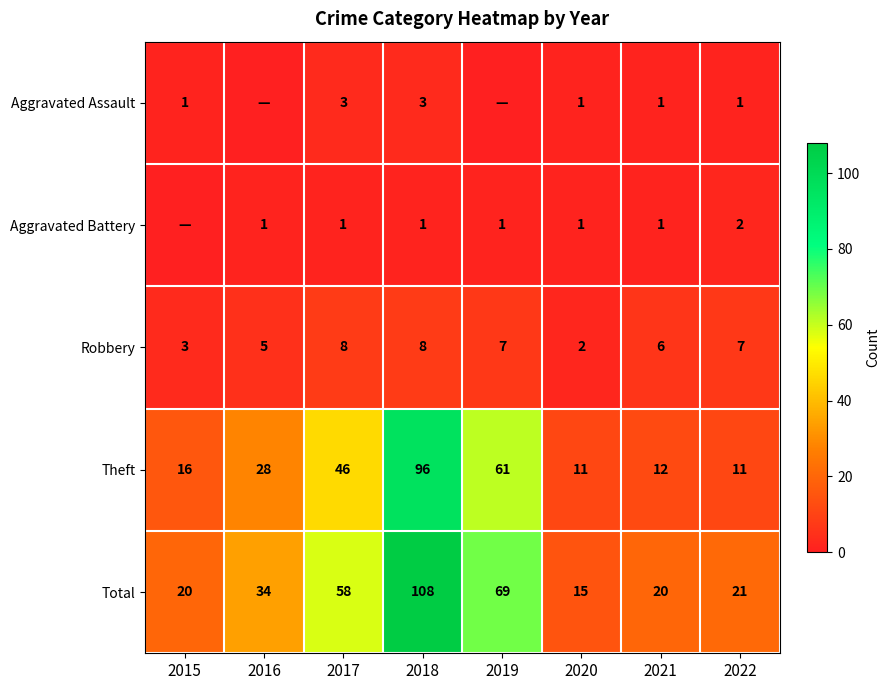

Is the value of Aggravated Battery at 2021 greater than the value of Total at 2020?

No